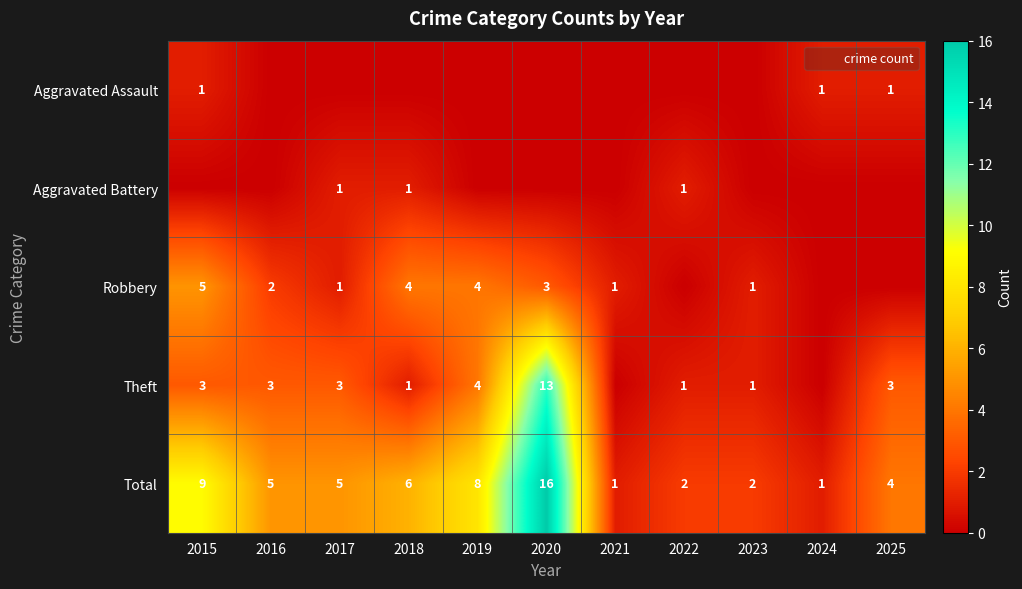

How many distinct data groups are displayed?

5